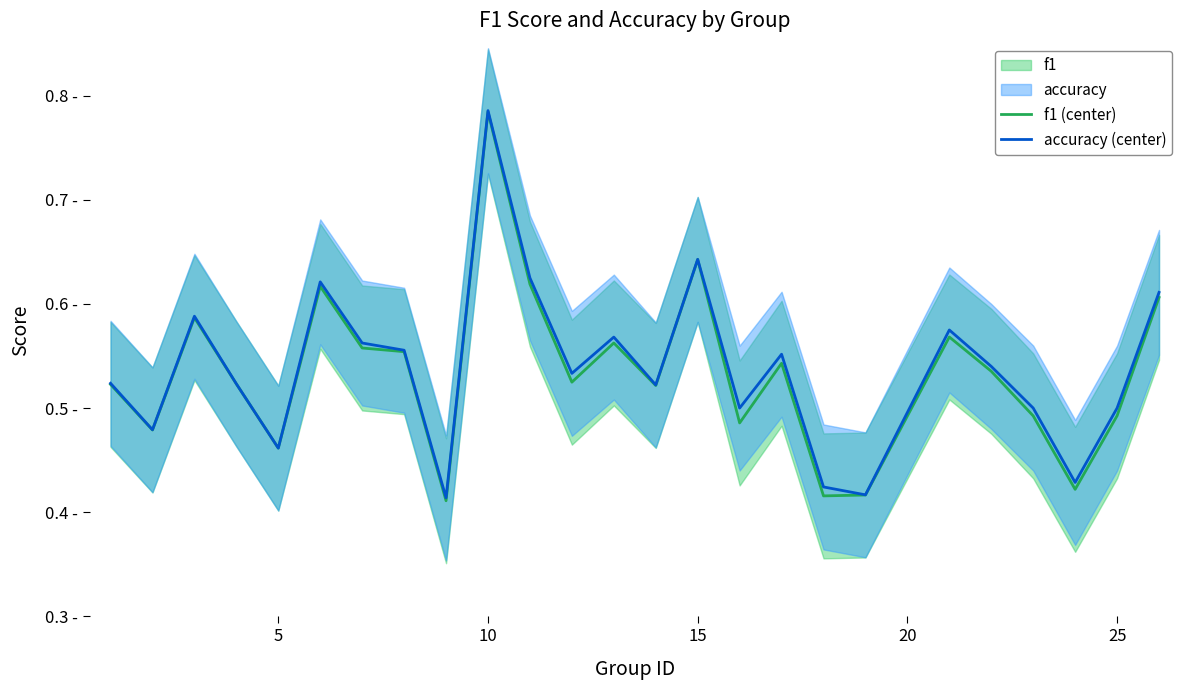

Reading left to right, extract all data points from this chart.

f1 (center): 0.5	0.5	0.6	0.5	0.5	0.6	0.6	0.6	0.4	0.8	0.6	0.5	0.6	0.5	0.6	0.5	0.5	0.4	0.4	0.6	0.5	0.5	0.4	0.5	0.6
accuracy (center): 0.5	0.5	0.6	0.5	0.5	0.6	0.6	0.6	0.4	0.8	0.6	0.5	0.6	0.5	0.6	0.5	0.6	0.4	0.4	0.6	0.5	0.5	0.4	0.5	0.6